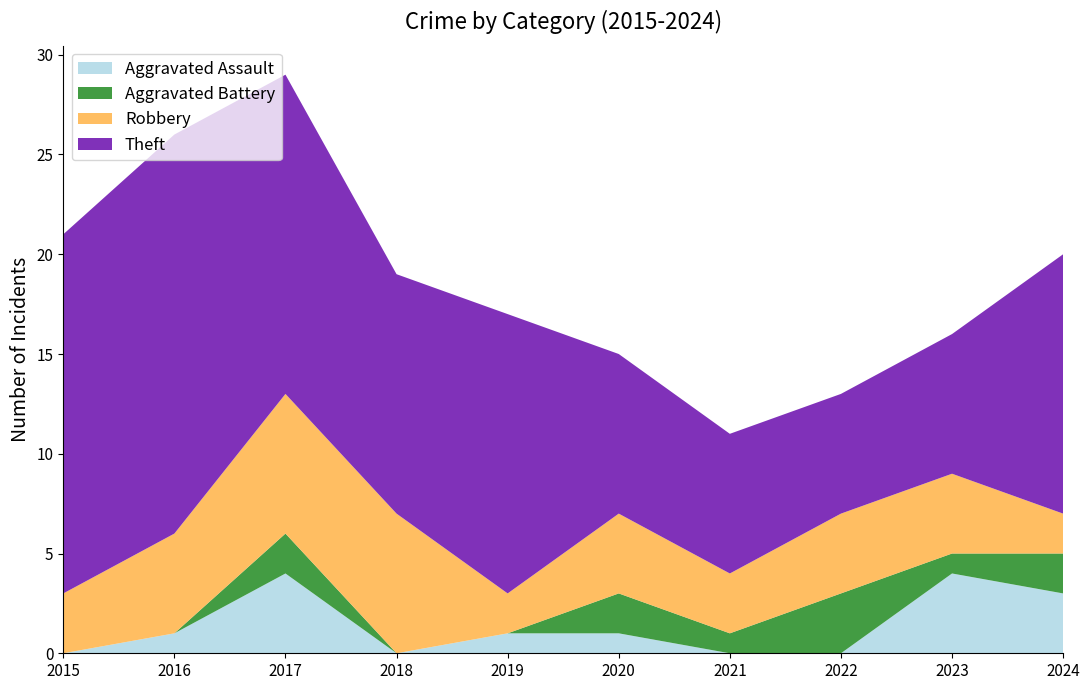

Reading left to right, extract all data points from this chart.

Aggravated Assault: 0	1	4	0	1	1	0	0	4	3
Aggravated Battery: 0	0	2	0	0	2	1	3	1	2
Robbery: 3	5	7	7	2	4	3	4	4	2
Theft: 18	20	16	12	14	8	7	6	7	13